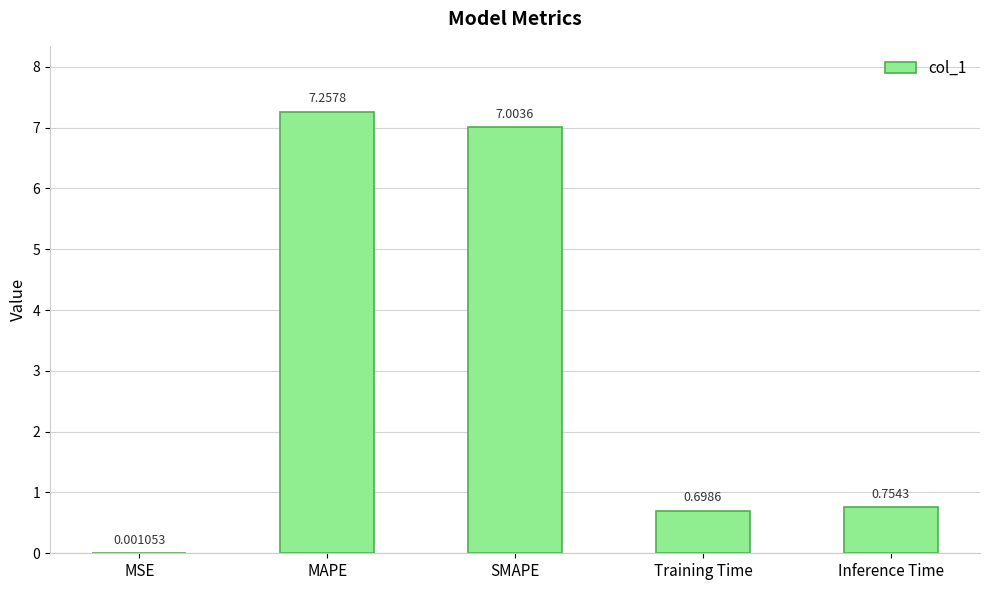

At which category does the chart reach its peak across all series?

MAPE